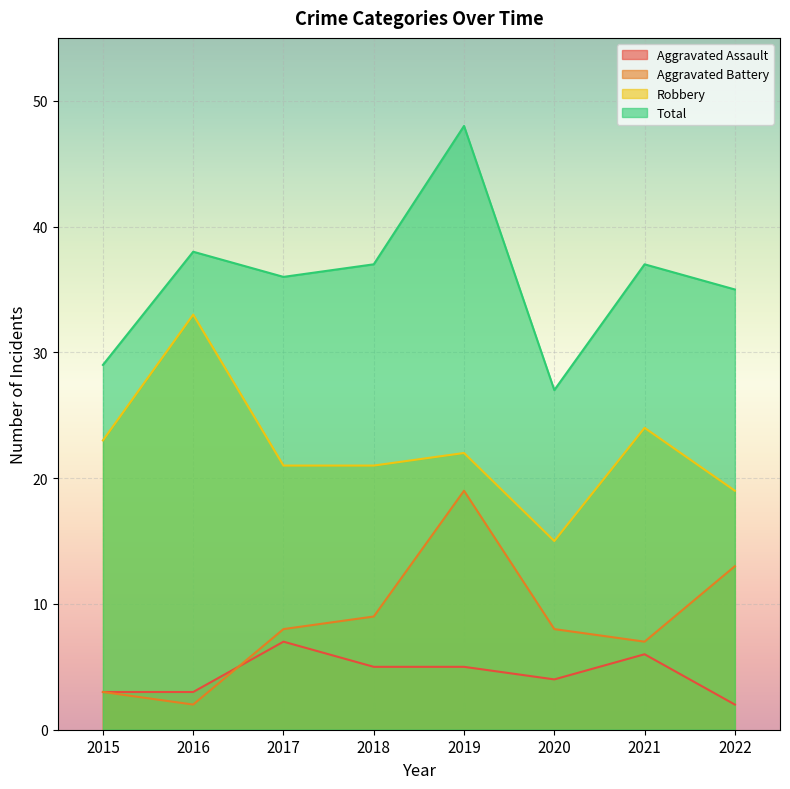

What is the difference between the second highest and second lowest values in the Robbery series?

5